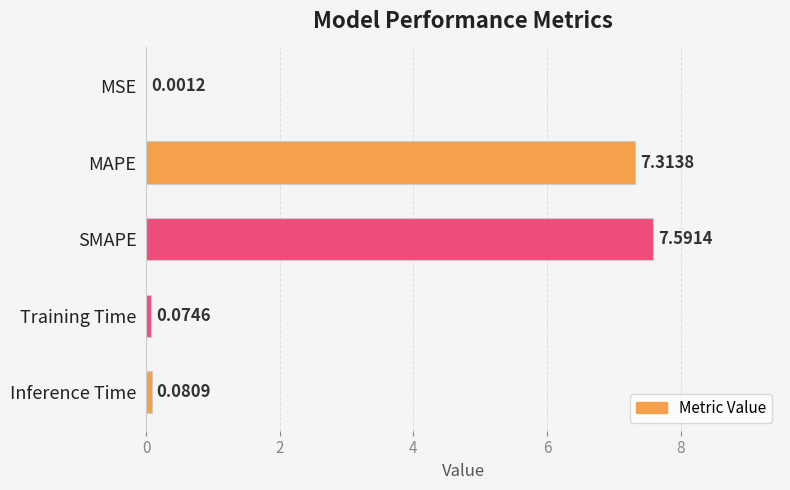

At which label is the value closest to 3?

Inference Time